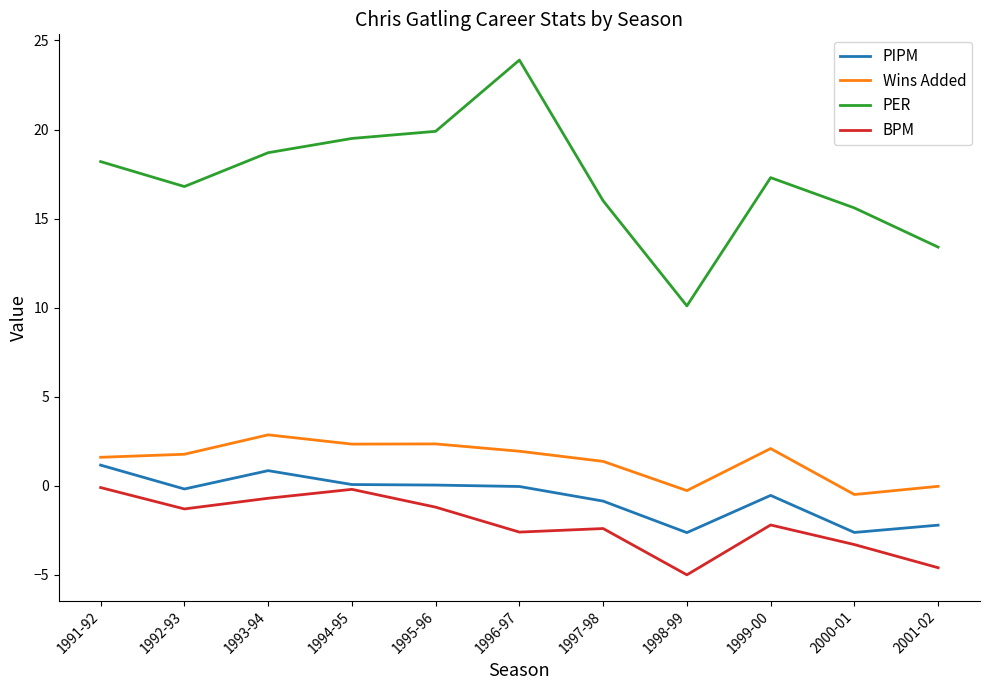

What is the smallest value displayed?

-5.0